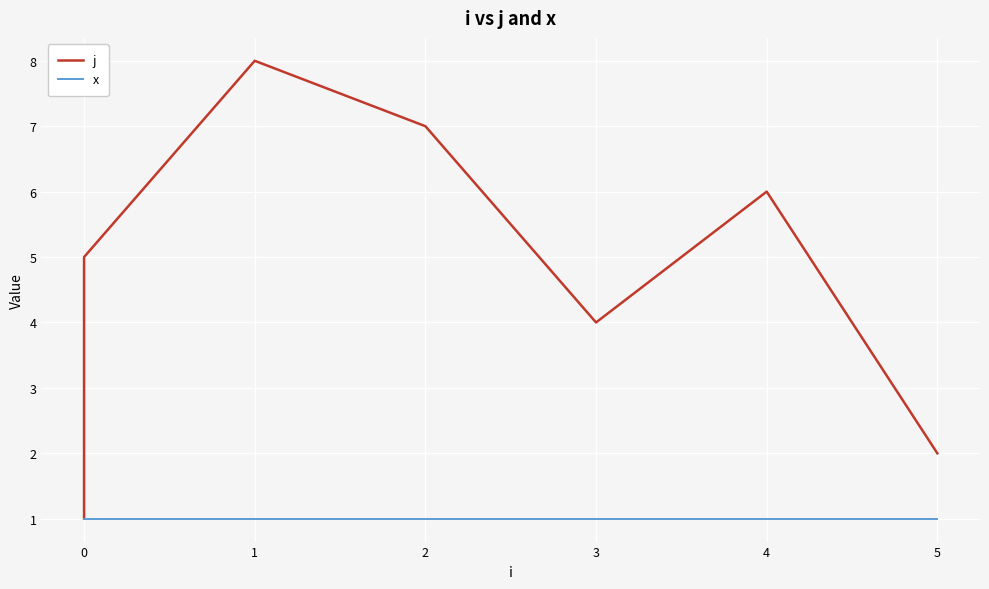

What are all the series names shown in the legend?

j, x